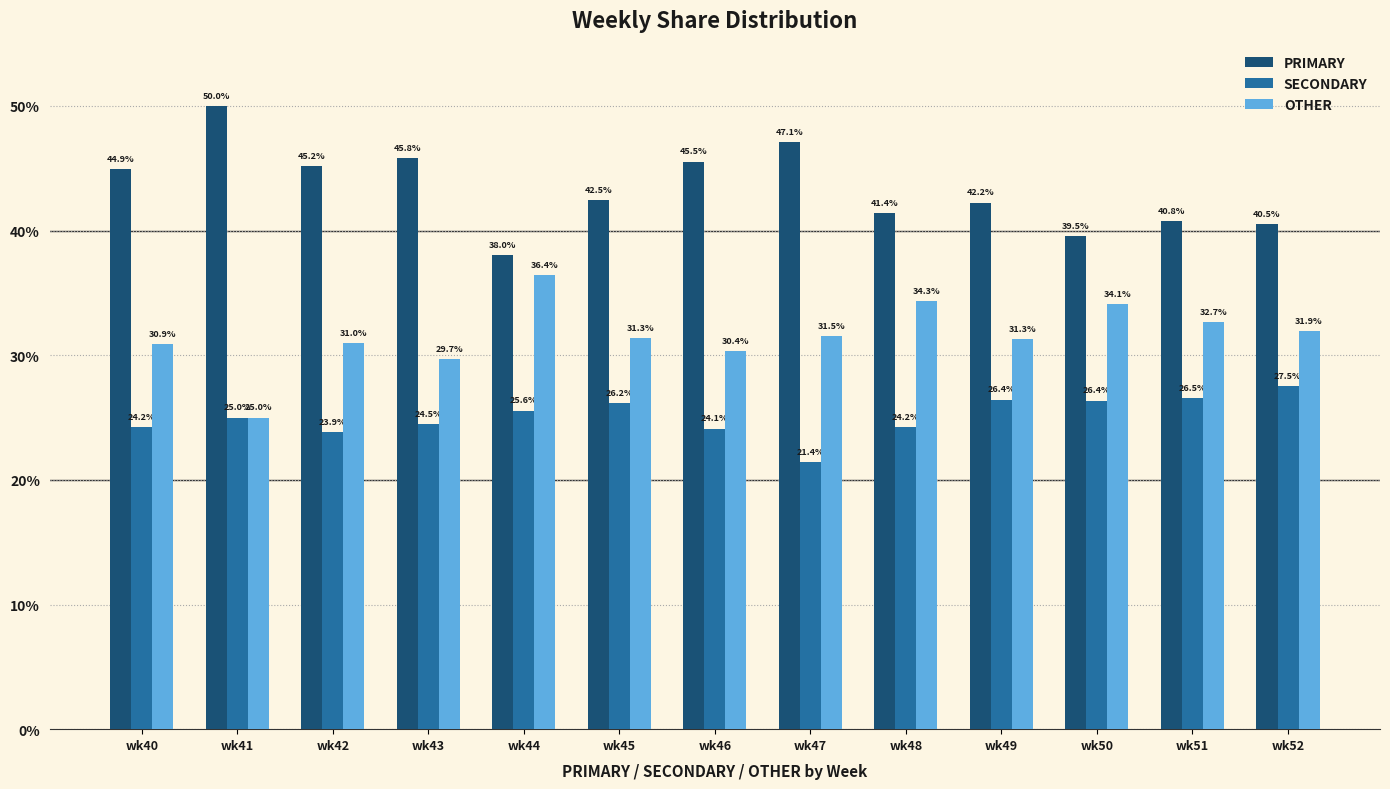

At how many categories does at least one series exceed 24?

13